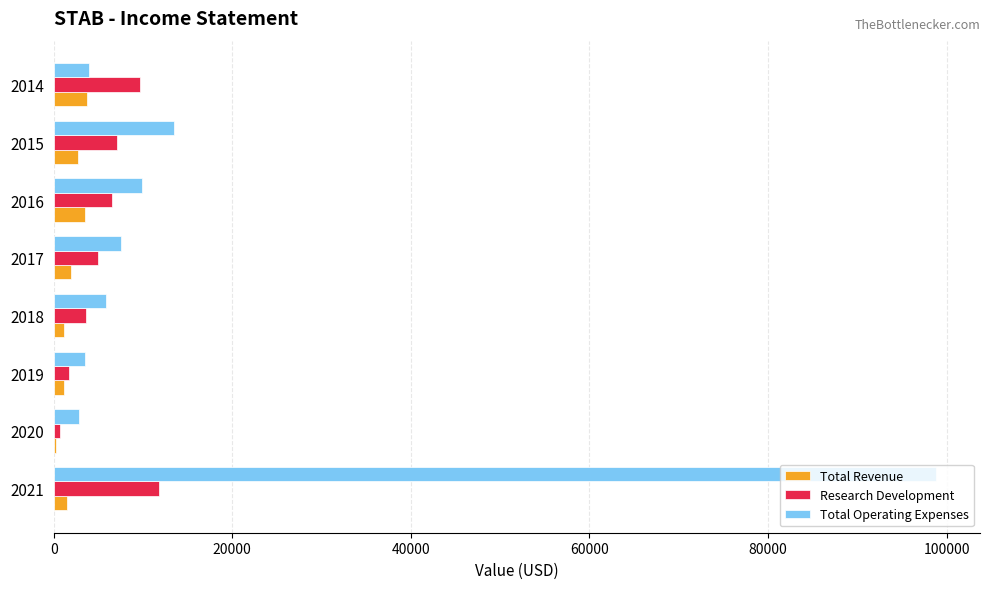

Which series has the largest total across all categories?

Total Operating Expenses